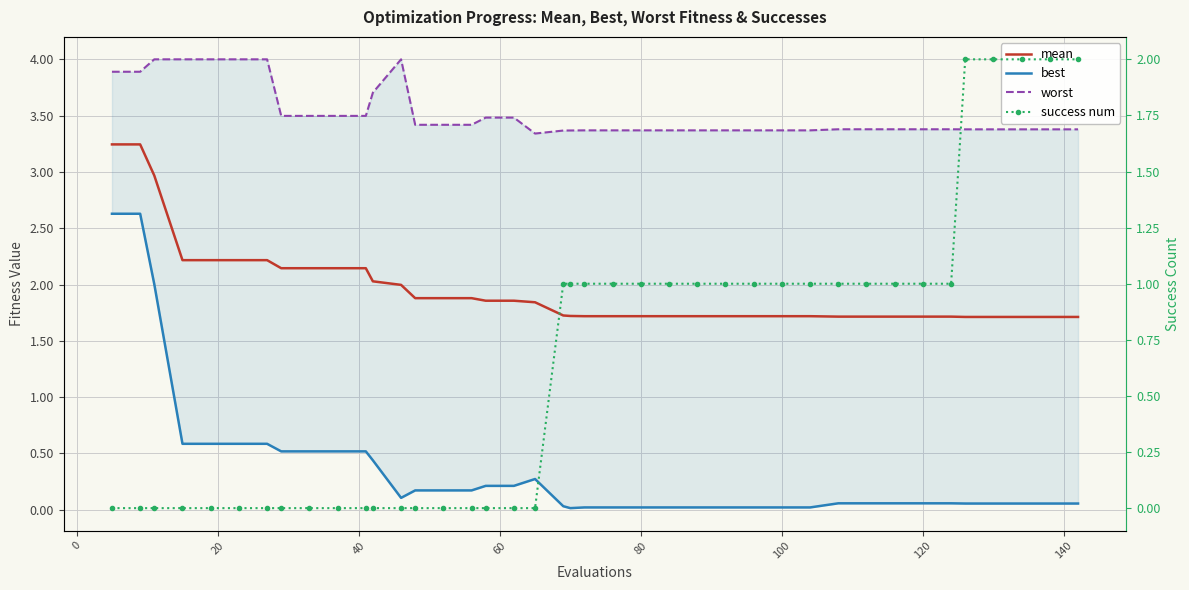

How many times do mean and success num cross each other?

1